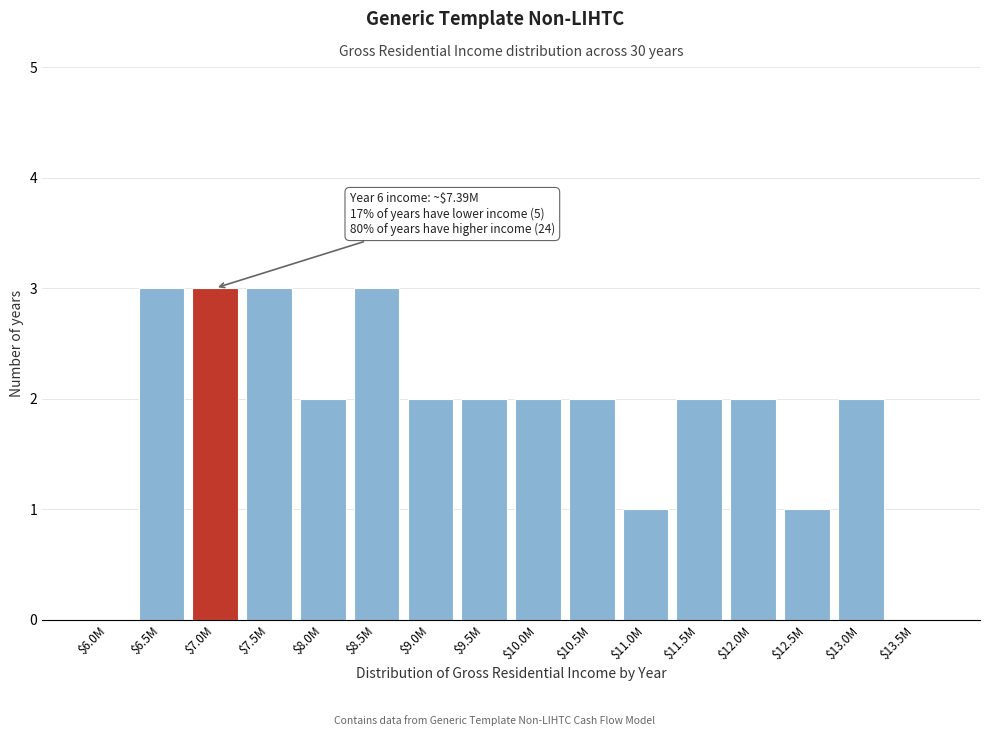

What is the maximum value shown in the chart?

3